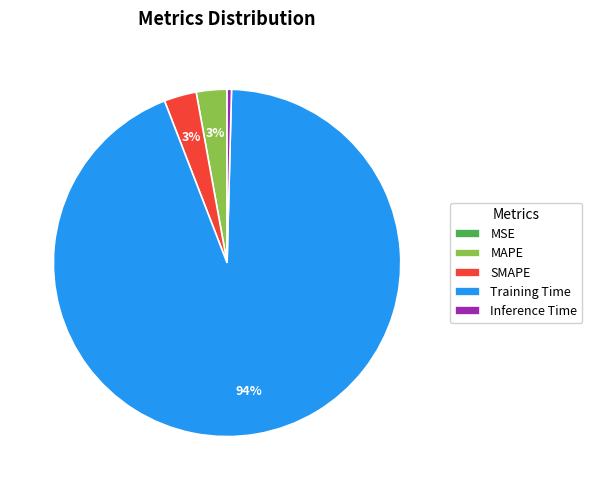

To the nearest percent, what percentage of the pie is SMAPE?

3%